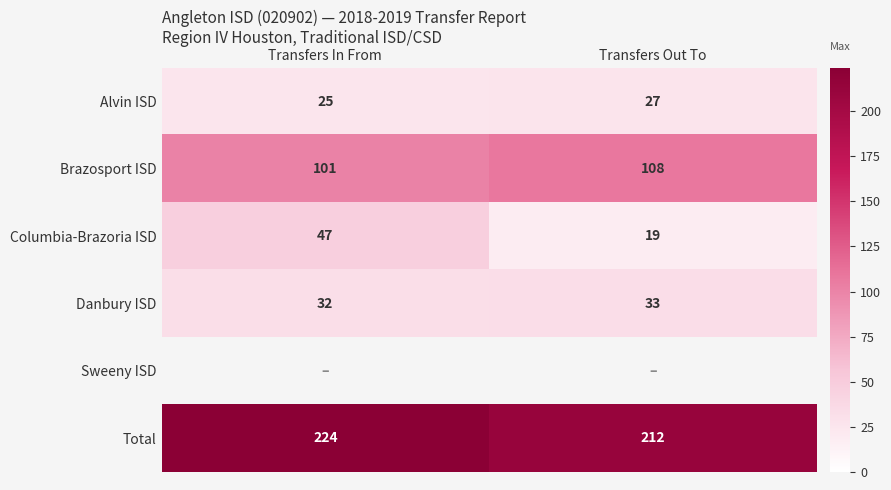

What is the spread (max minus min) of values at Transfers Out To?

193.0